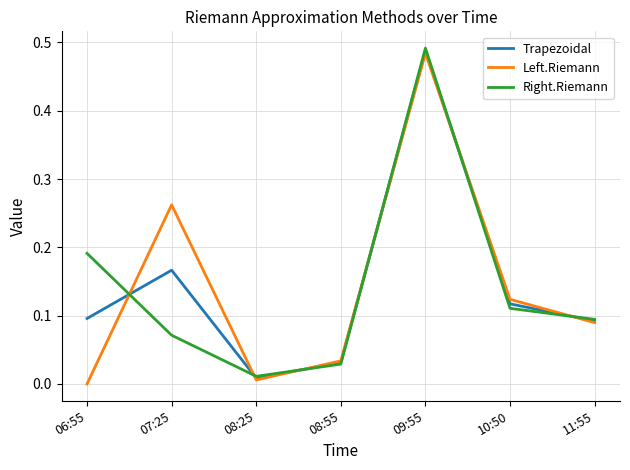

At which label does Left.Riemann reach its peak?

09:55